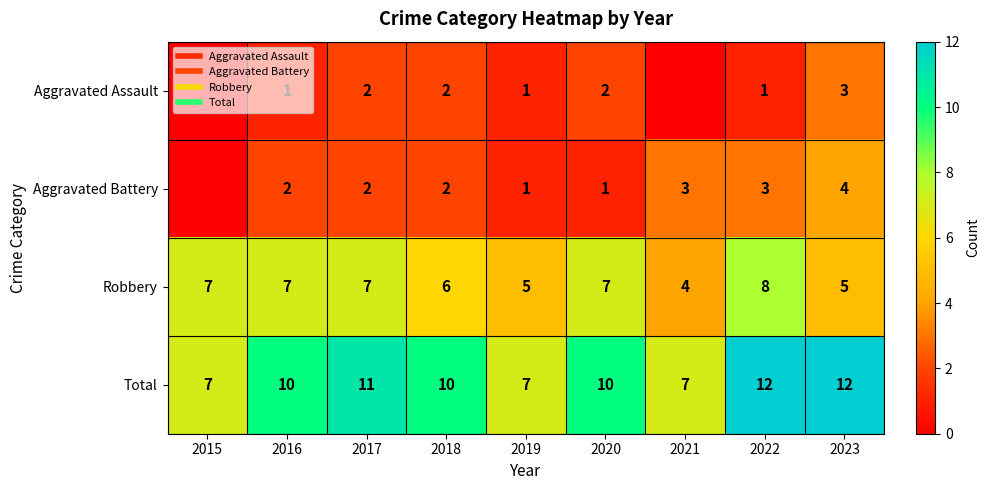

At which label is Aggravated Battery closest to 2?

2016